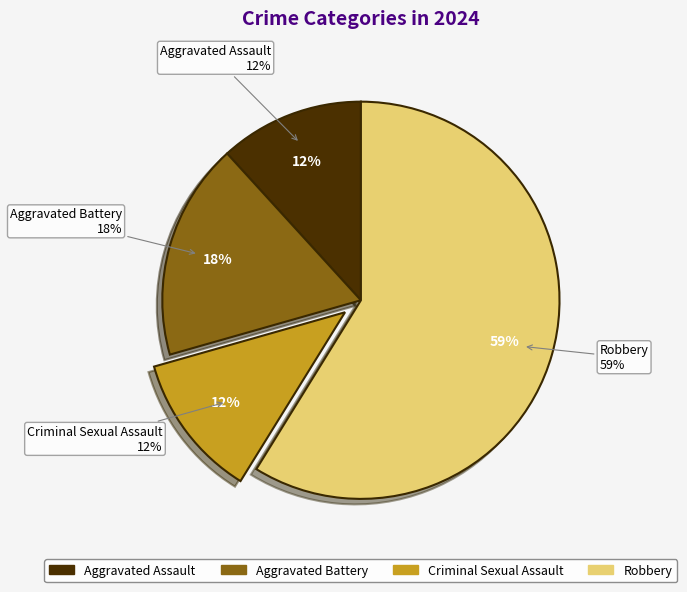

To the nearest percent, what is the average slice percentage?

25%